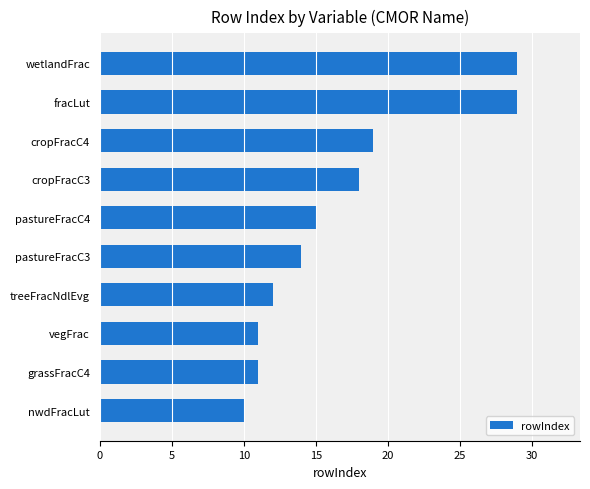

Does the chart contain stacked bars?

No